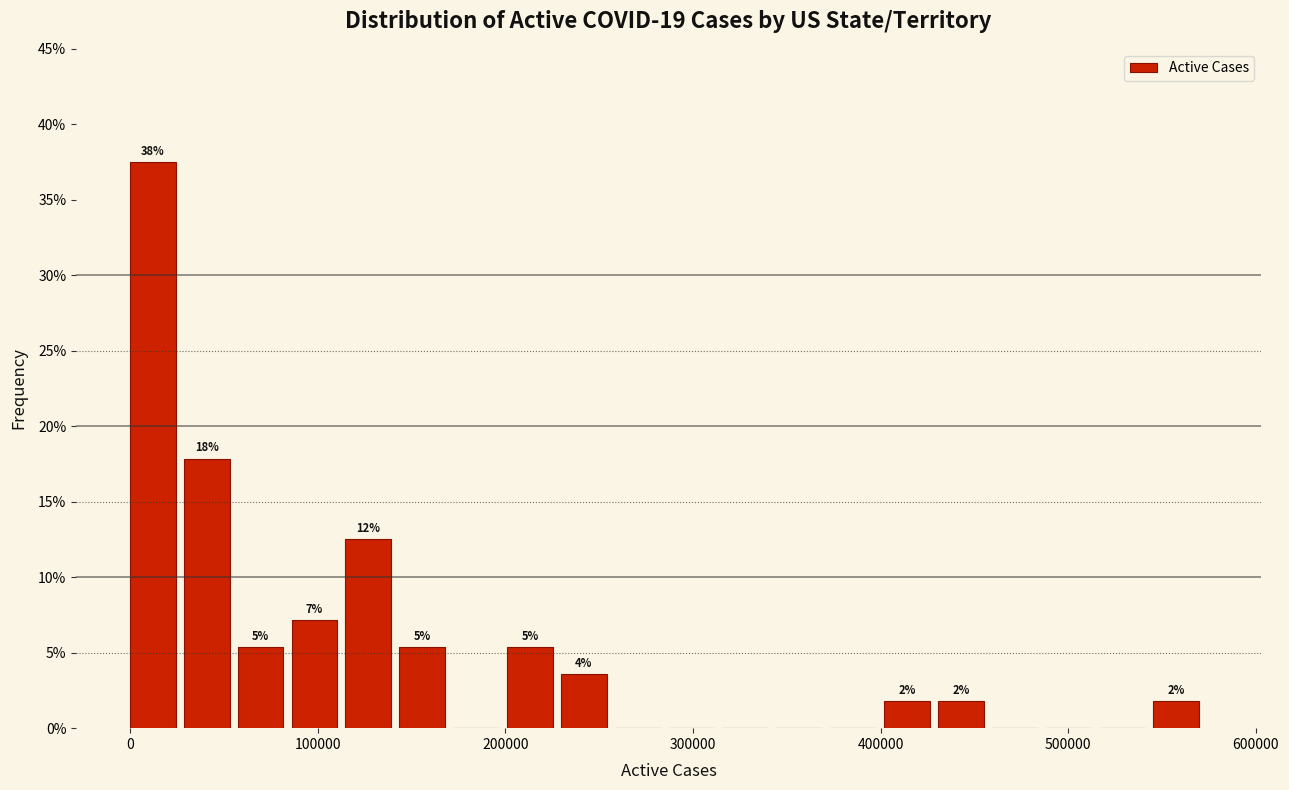

Around what value on the x-axis is the tallest bar? Give the approximate position of its centre, as read against the axis.

10000